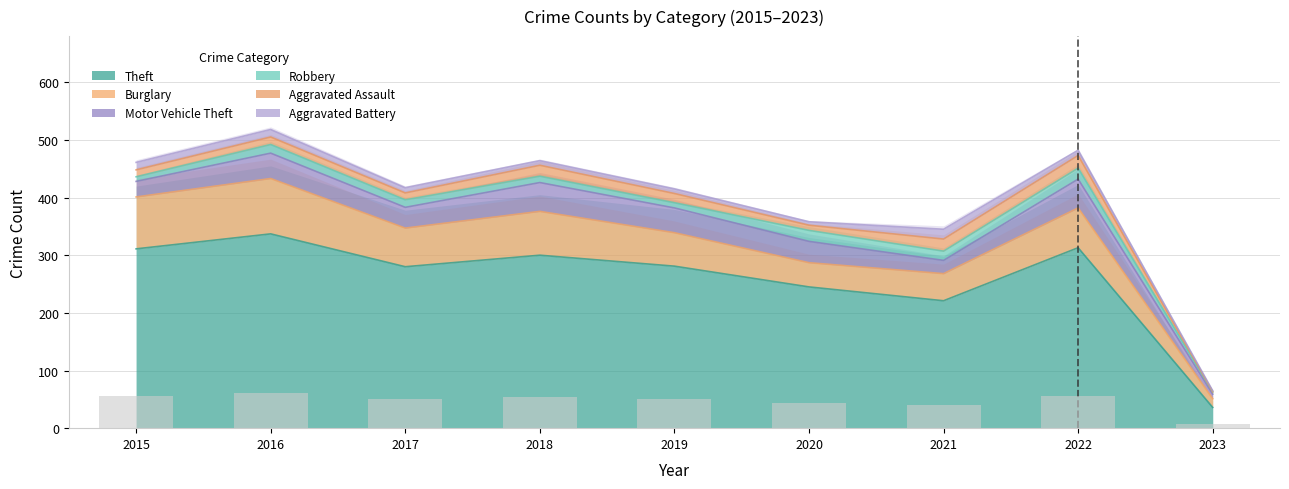

What is the value of the Aggravated Assault bar at the 3rd from the left?

12